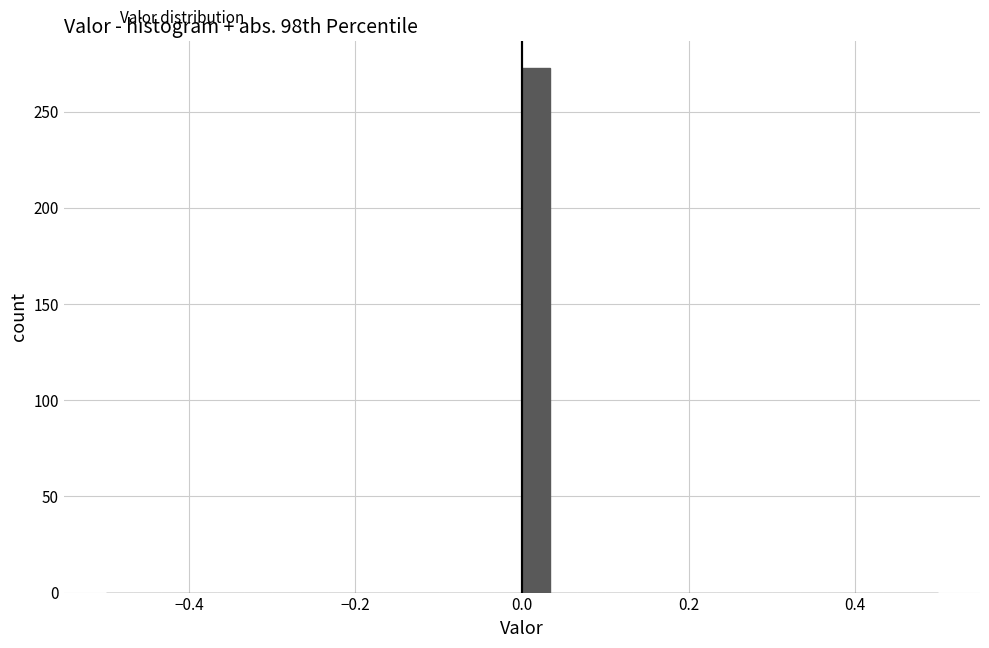

Around what value on the x-axis is the tallest bar? Give the approximate position of its centre, as read against the axis.

0.02